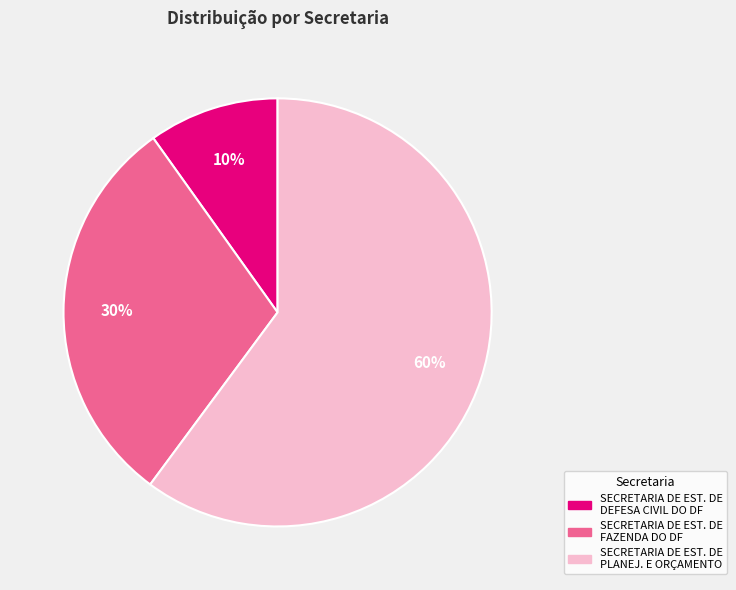

Approximately how many times larger is the value at SECRETARIA DE EST. DE FAZENDA DO DF compared to SECRETARIA DE EST. DE DEFESA CIVIL DO DF?

3.0